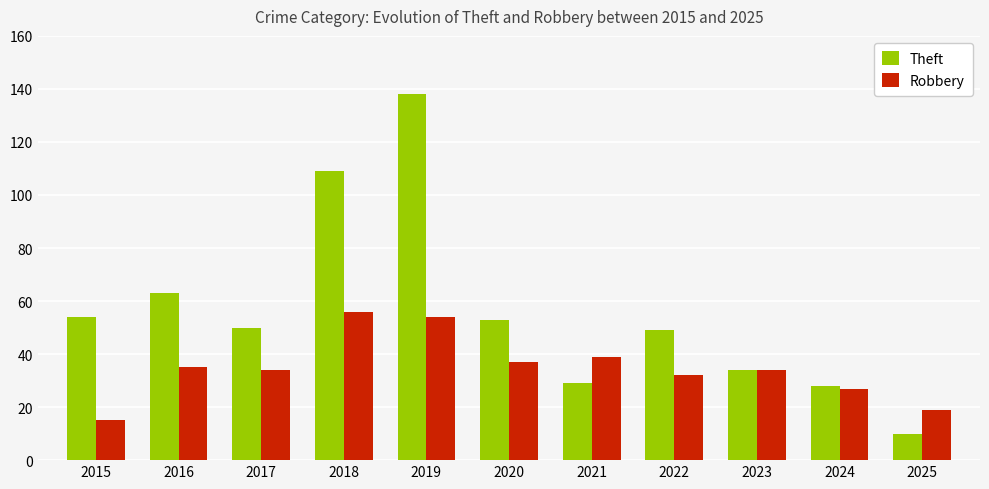

How many groups of bars are there?

11